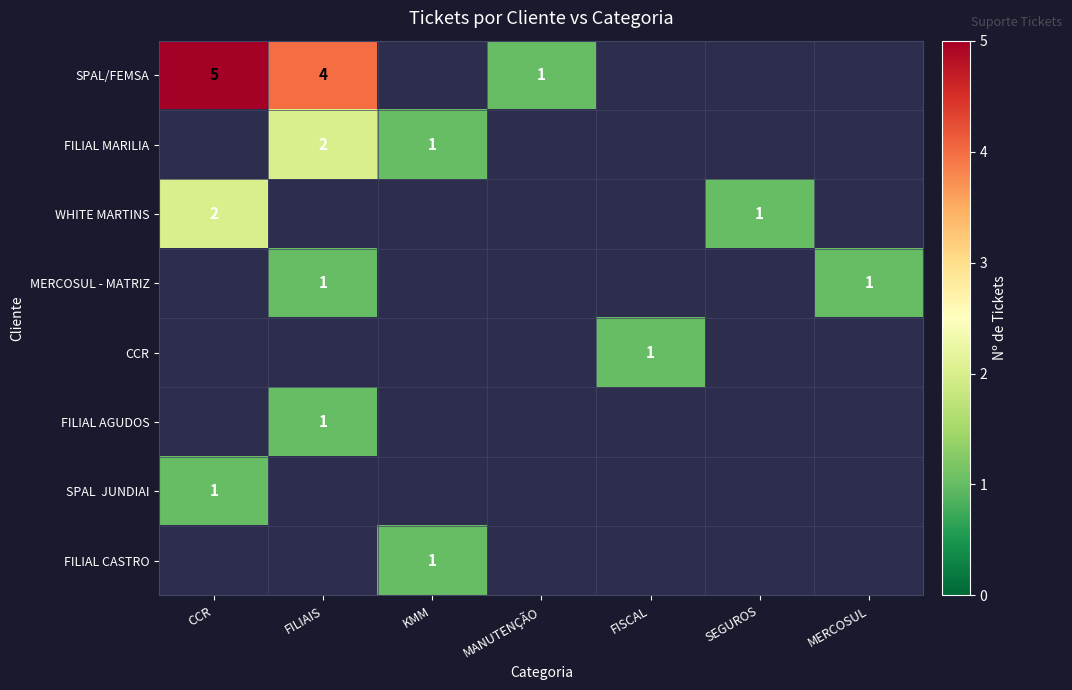

Between CCR and MANUTENÇÃO, which is larger?

CCR